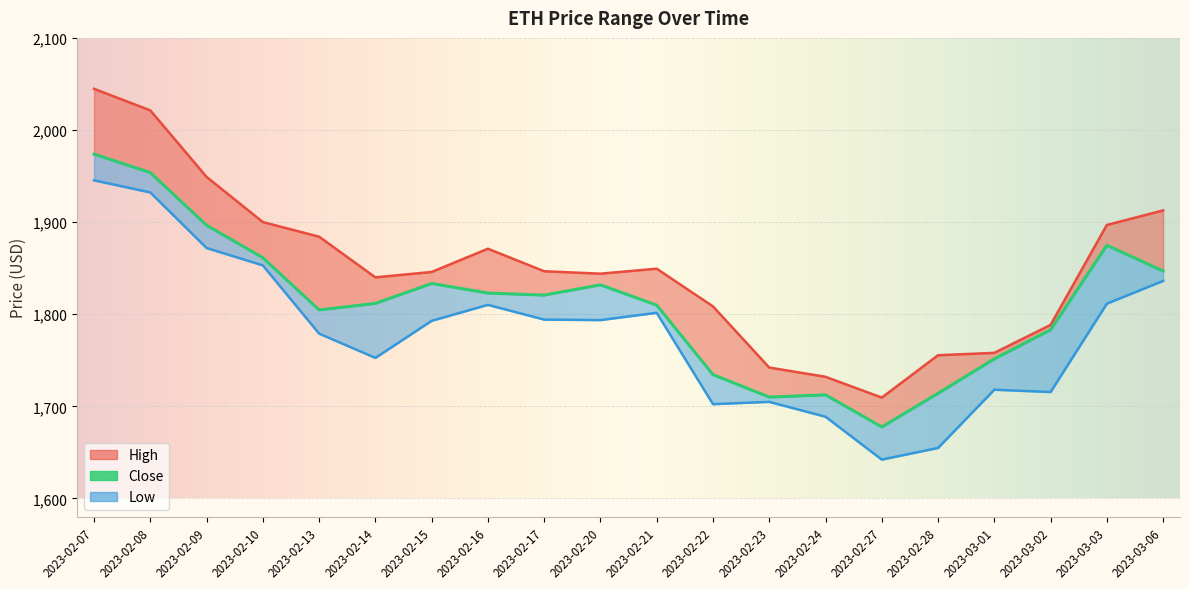

What is the total value across all series at 2023-03-03?

5583.2